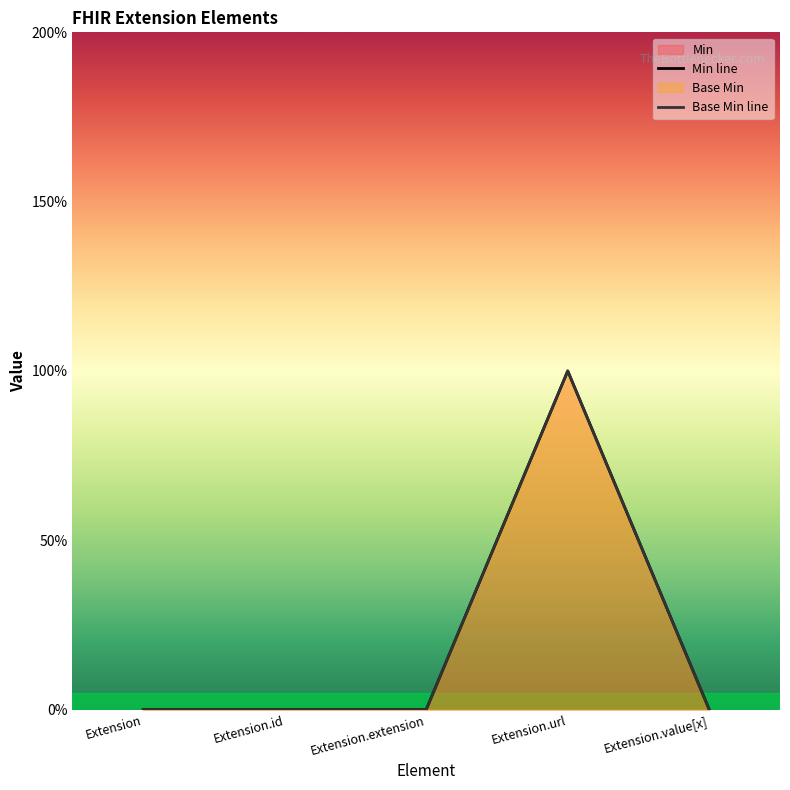

True or false: Base Min and Min cross at least once.

False